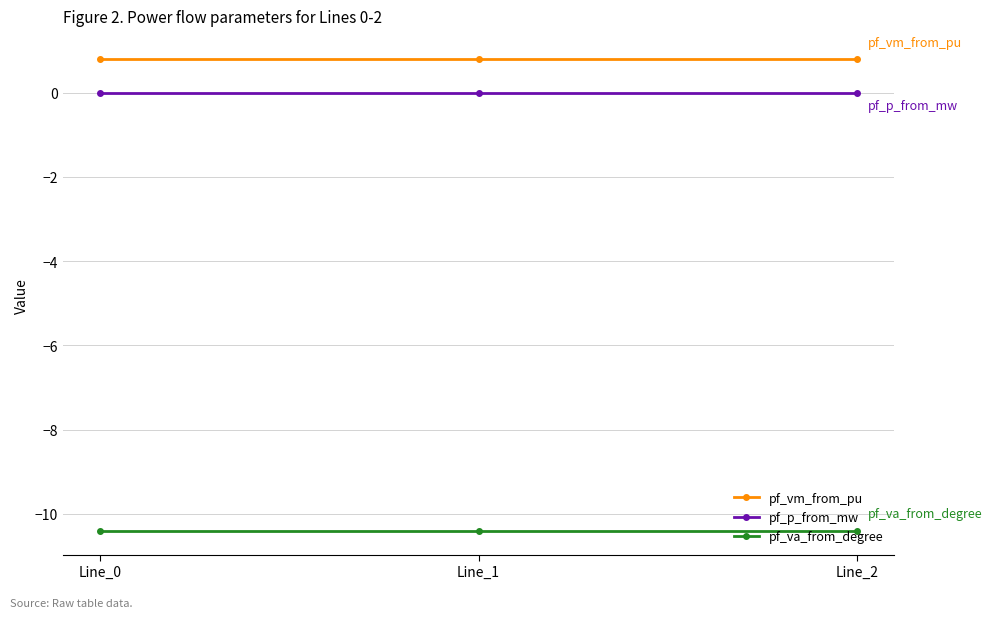

What is the difference between the highest and lowest values at Line_2?

11.2